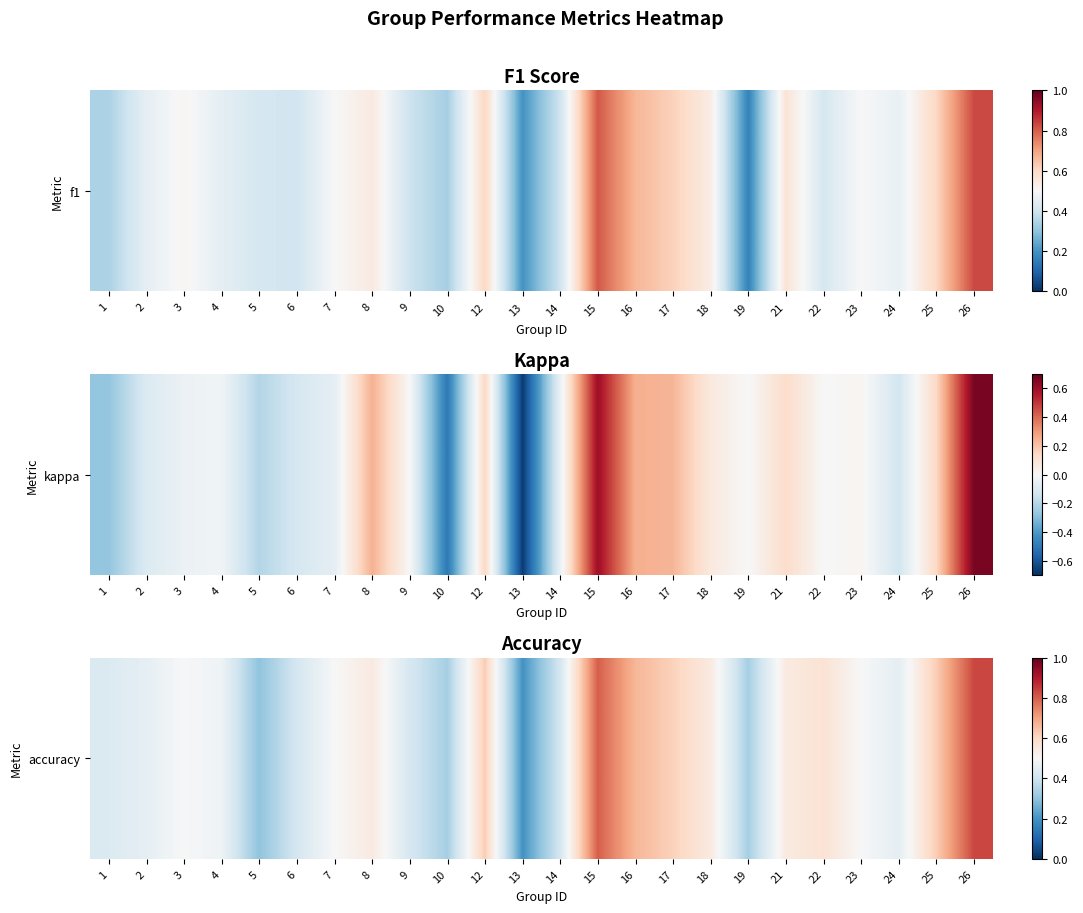

What is the difference between the values at 13 and 15?

0.6